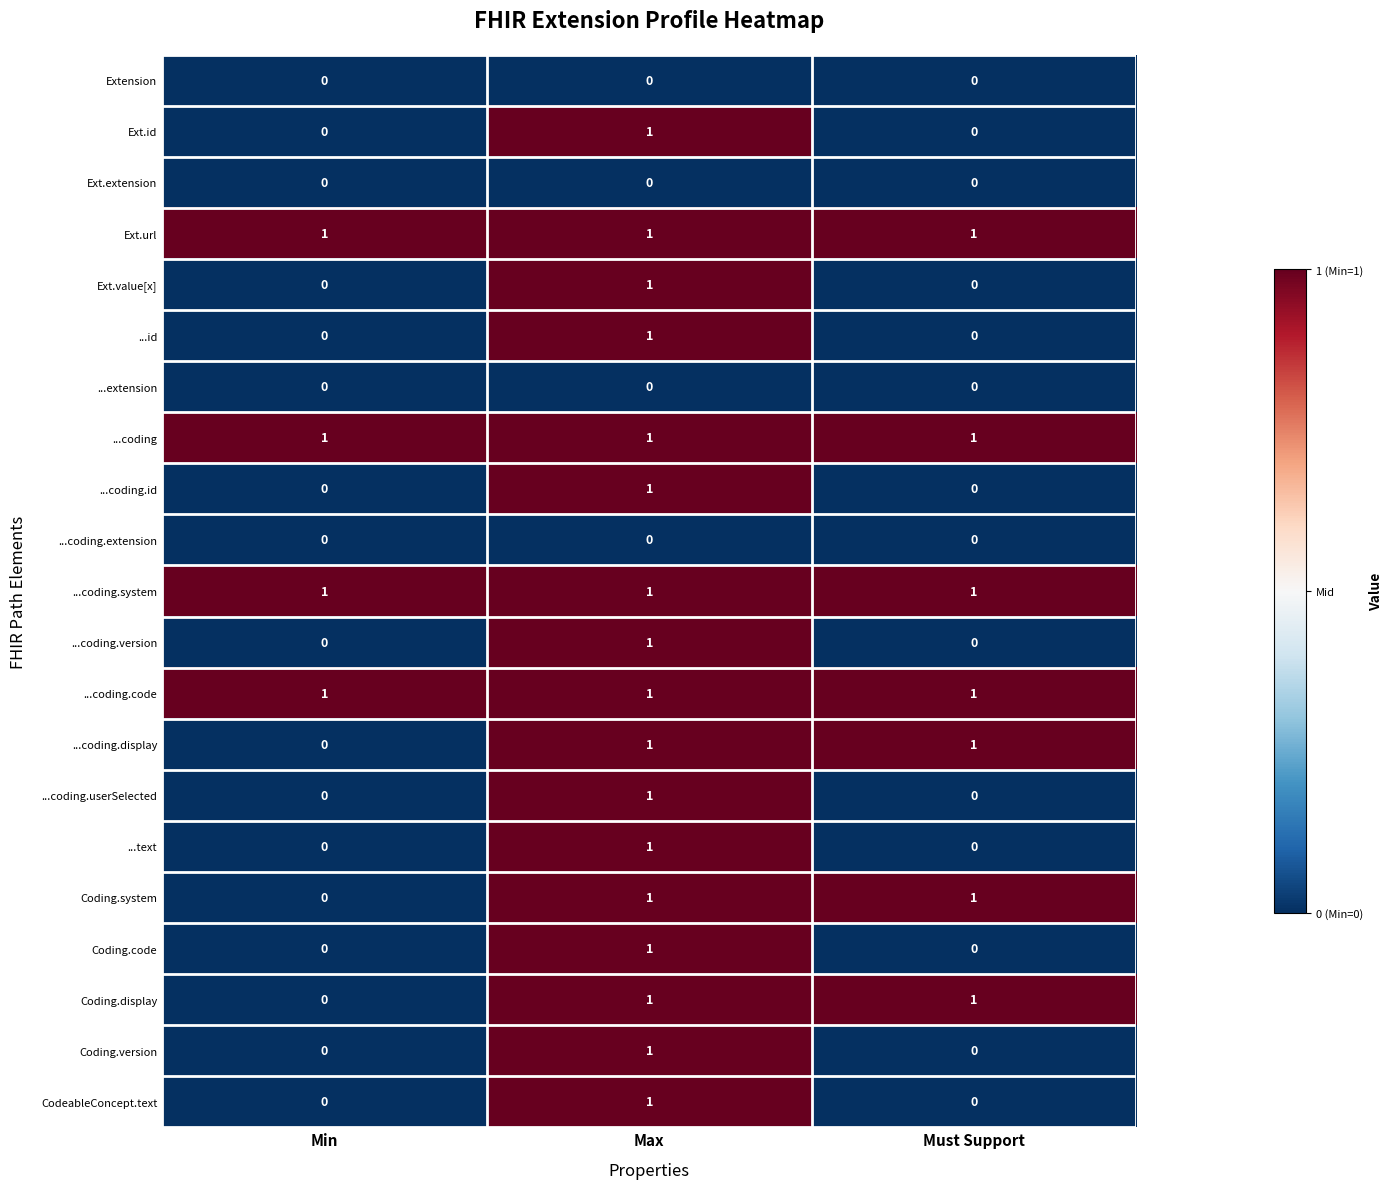

Which category has the highest value in the ...text series?

Max